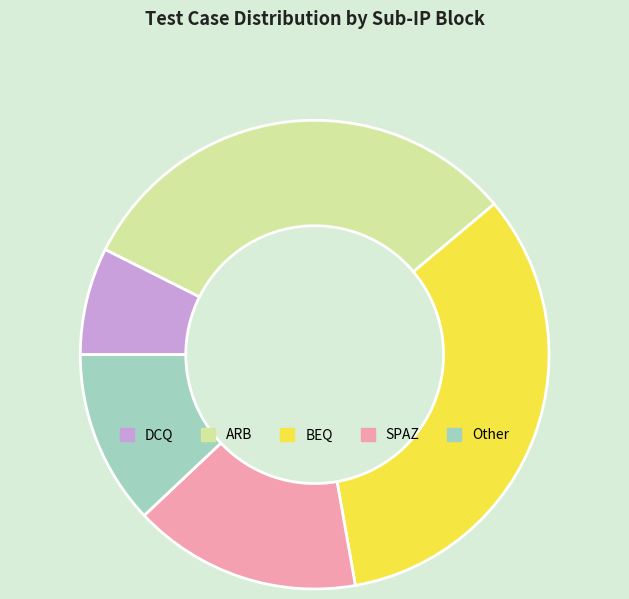

Rank the categories by value from highest to lowest.

BEQ, ARB, SPAZ, Other, DCQ